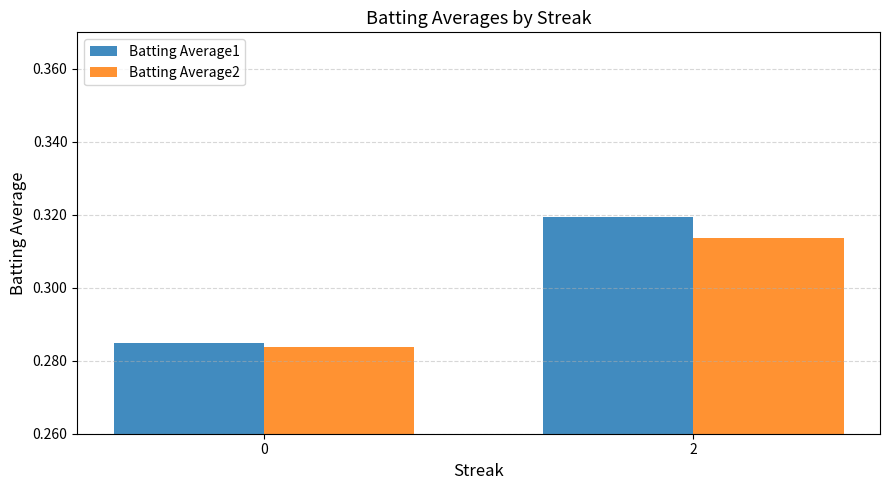

List the series in order of their peak value, highest first.

Batting Average1, Batting Average2